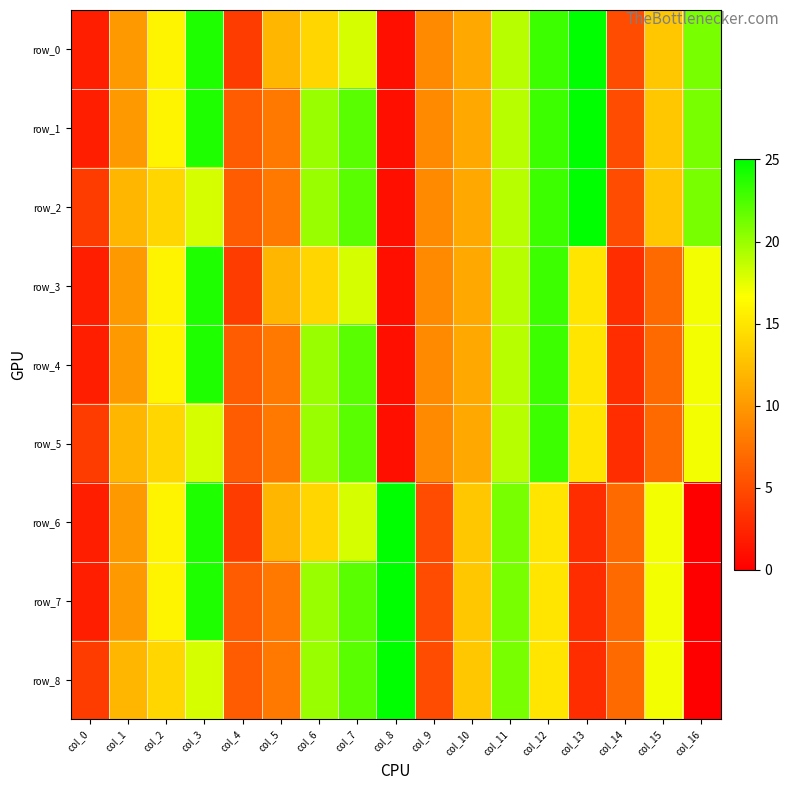

What is the greatest value displayed?

25